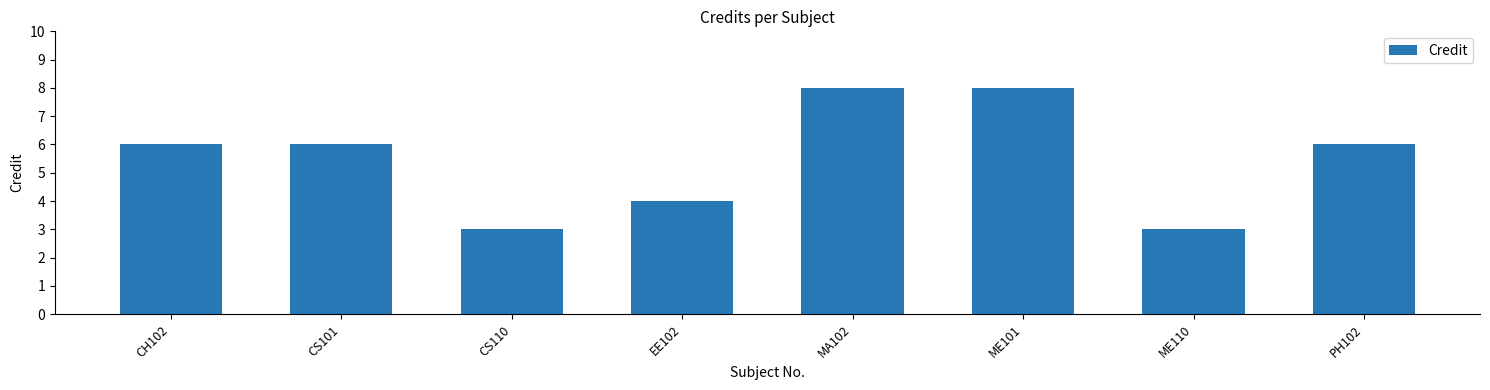

What is the label of the 7th bar from the left?

ME110